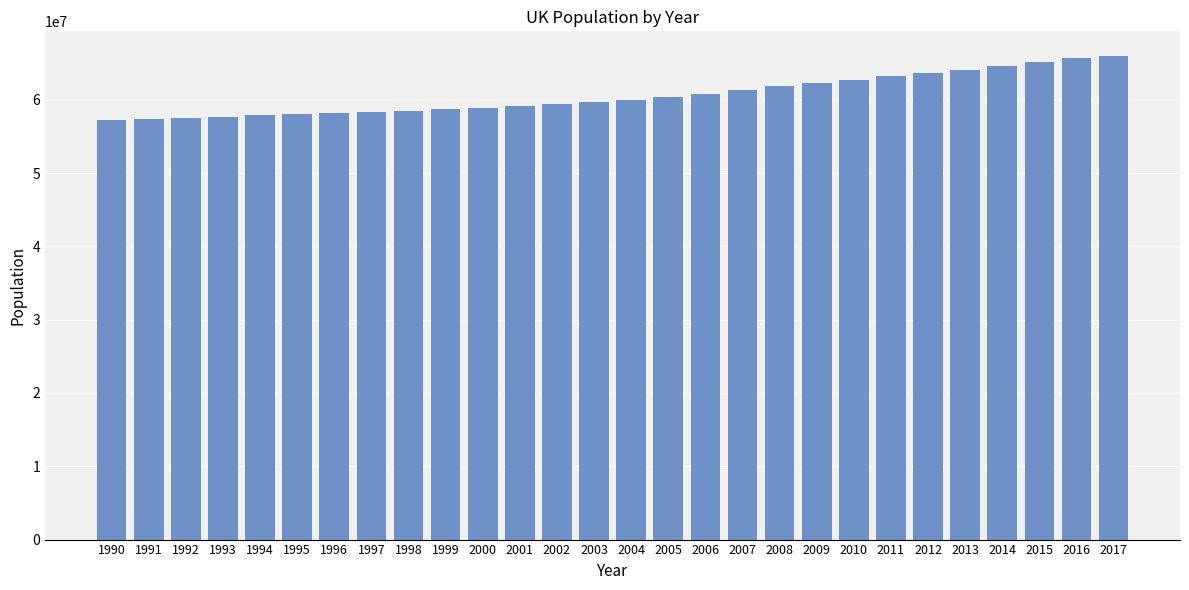

The chart shows a value of 65648100 at 2016. True or false?

True